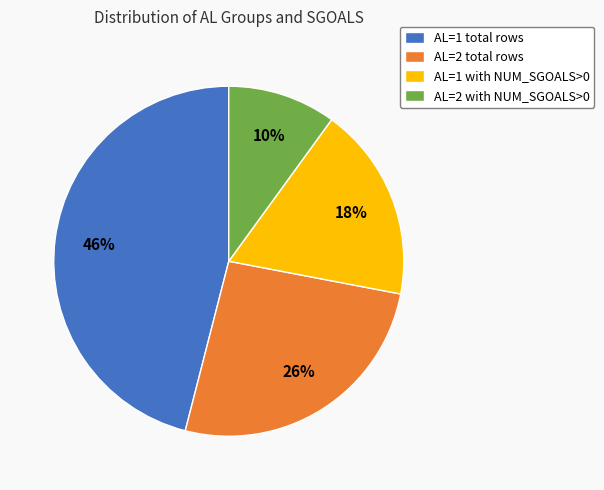

Combined, do AL=1 with NUM_SGOALS>0 and AL=1 total rows account for over 50%?

Yes